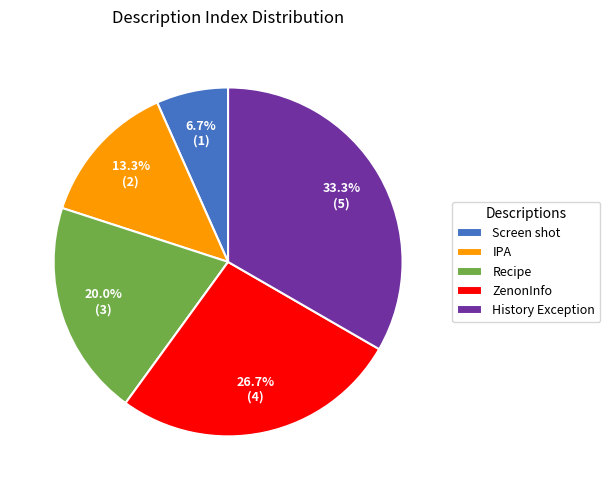

Count the number of slices in the pie.

5